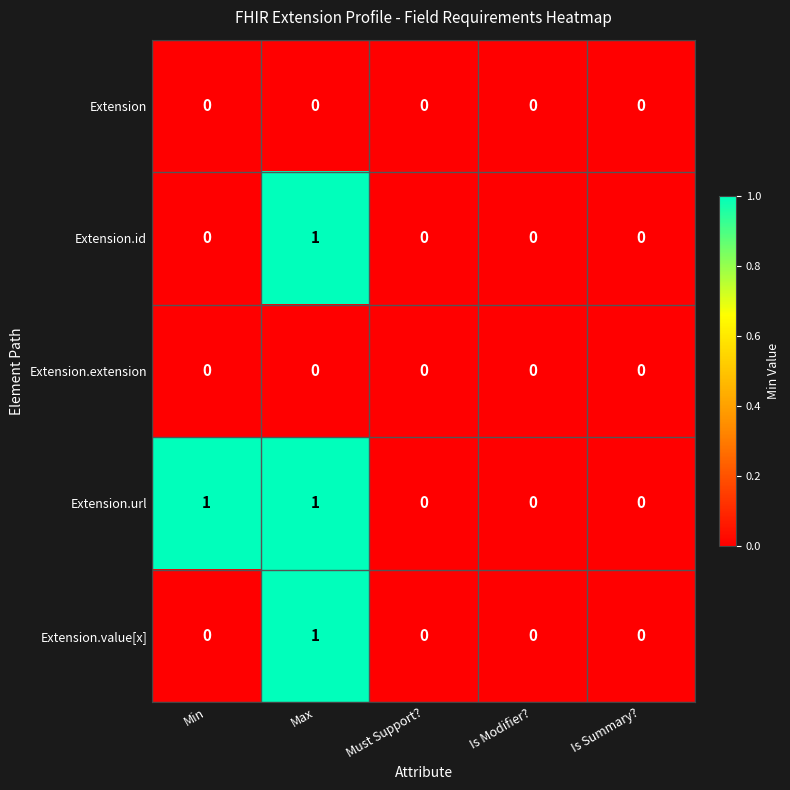

At which label does Extension.value[x] reach its peak?

Max